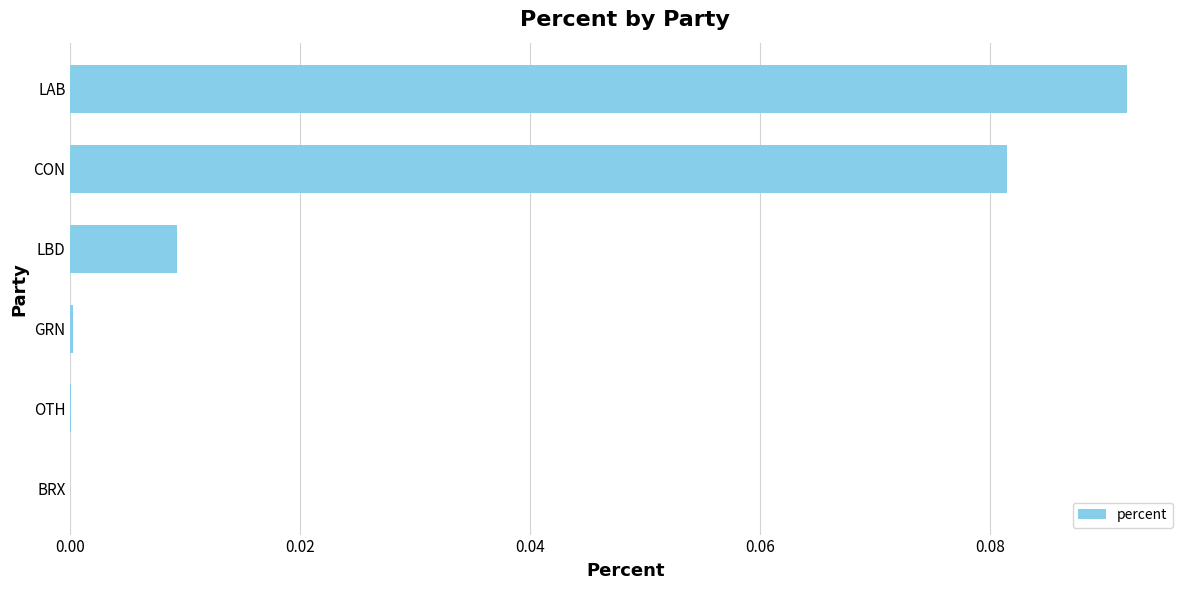

True or false: the data shows 0.0 at GRN.

True